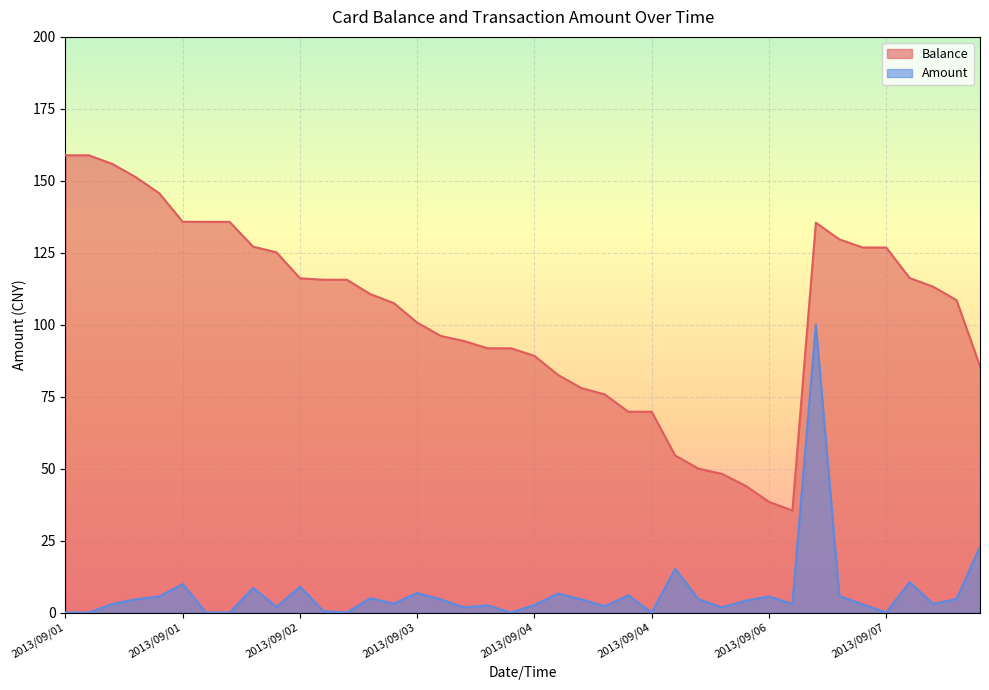

Reading right to left, transcribe all the data shown in this chart.

Balance: 85.6	108.5	113.2	116.2	126.8	126.8	129.7	135.5	35.5	38.5	44.1	48.2	50.0	54.6	69.8	69.8	75.8	78.0	82.6	89.2	91.8	91.8	94.3	96.1	100.7	107.5	110.6	115.6	115.6	116.1	125.1	127.1	135.7	135.7	135.8	145.7	151.3	155.9	158.9	158.9
Amount: 22.9	4.7	3.0	10.6	0.0	2.8	5.8	100.0	3.0	5.6	4.1	1.8	4.6	15.2	0.0	6.0	2.2	4.6	6.6	2.6	0.0	2.5	1.8	4.6	6.8	3.1	5.0	0.0	0.5	9.0	2.0	8.6	0.0	0.0	9.9	5.6	4.6	3.0	0.0	0.0